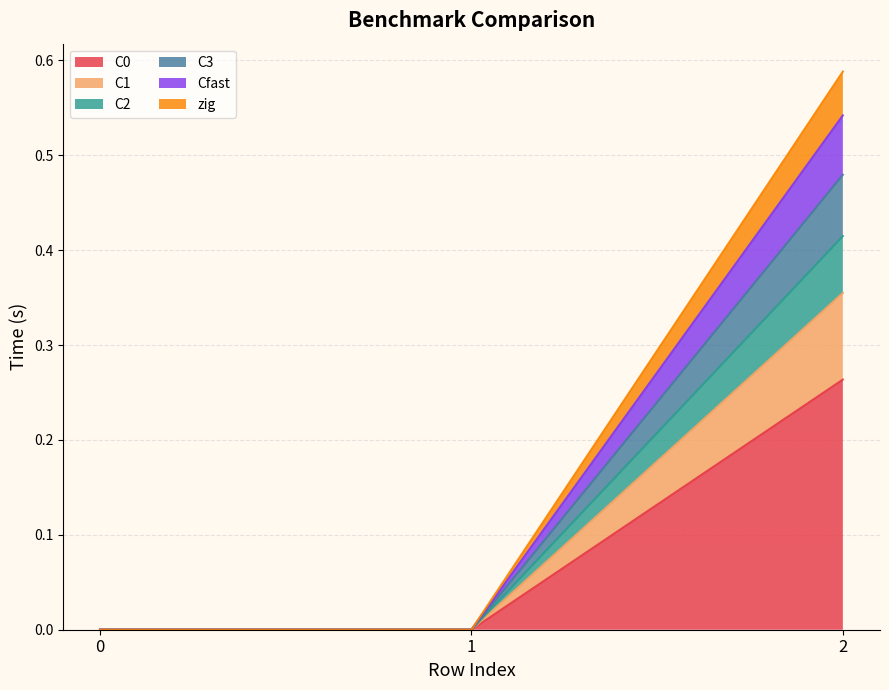

Does the chart have visible grid lines?

Yes